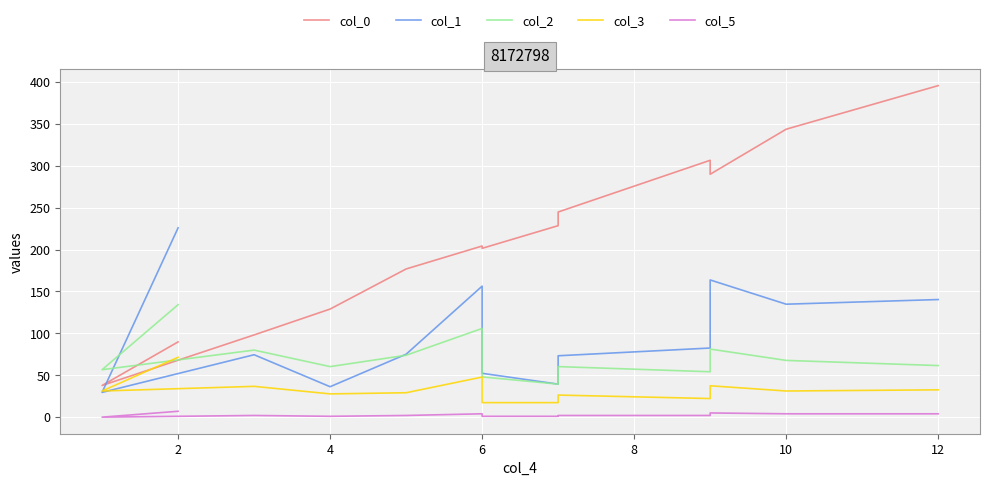

The value of col_5 at 10 is 5.0. True or false?

True